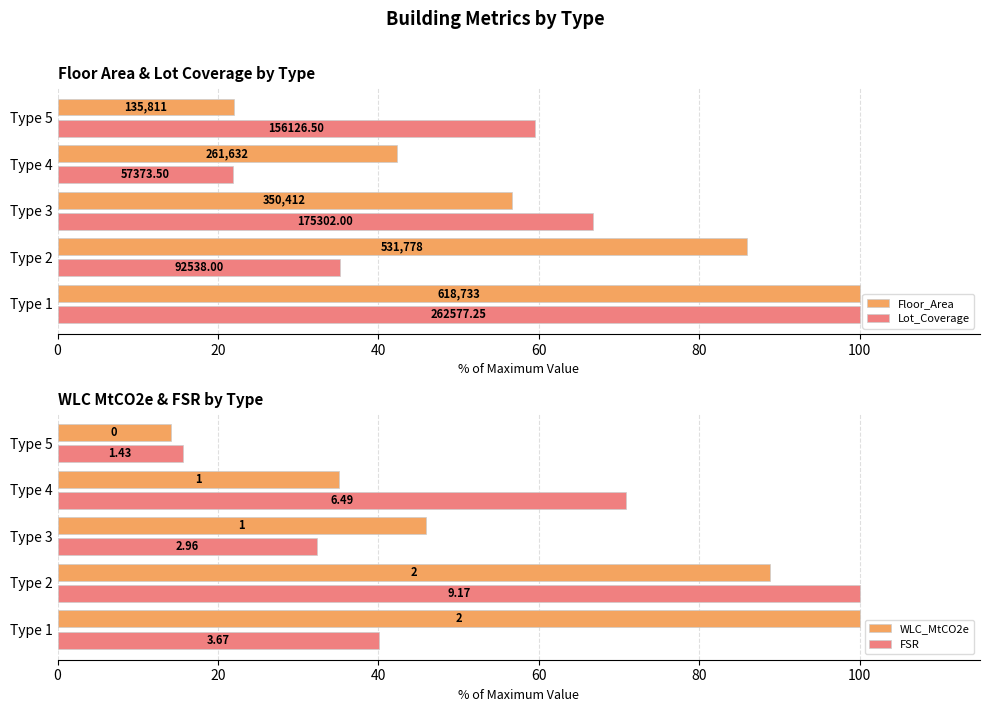

How many data points in WLC_MtCO2e are less than 45?

2